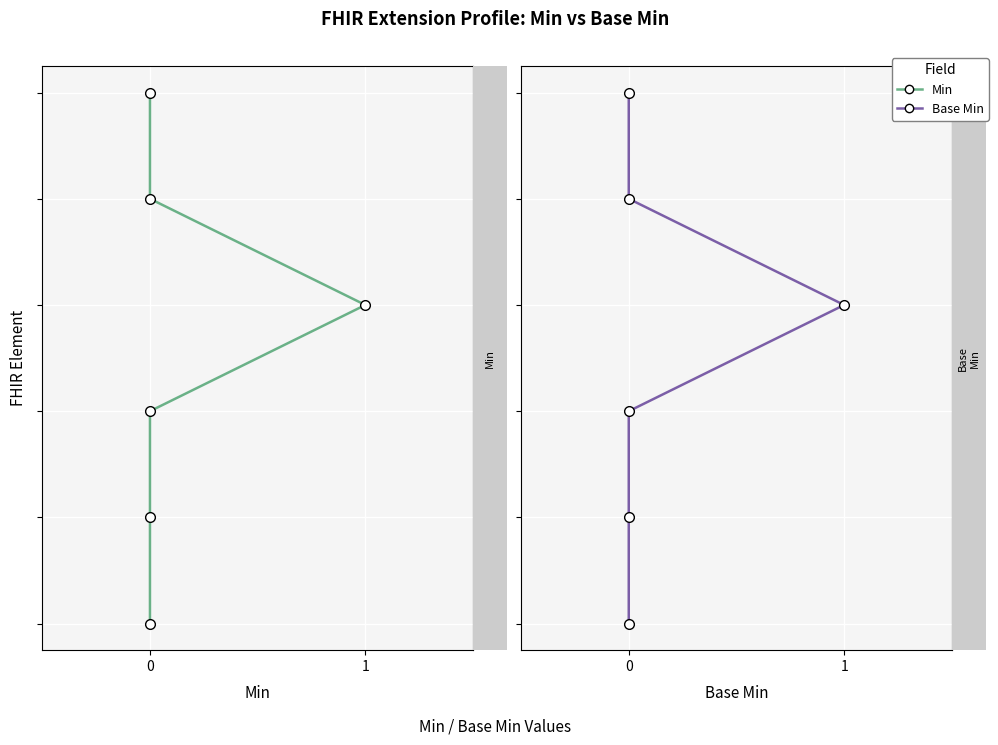

Between 0 and 5, which series saw the biggest shift?

Min